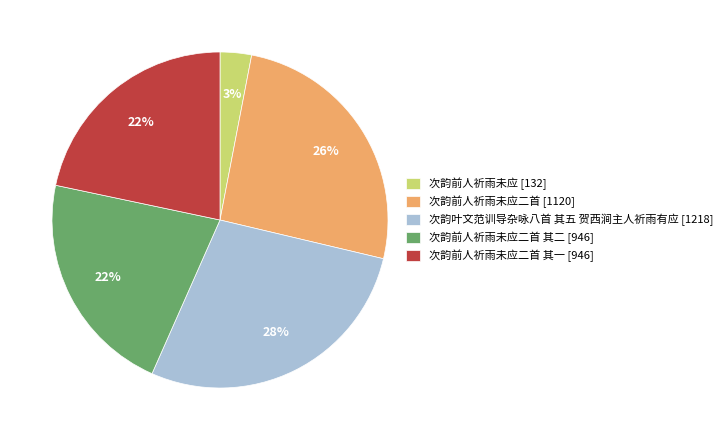

Which category has the smallest portion of the pie?

次韵前人祈雨未应 [132]